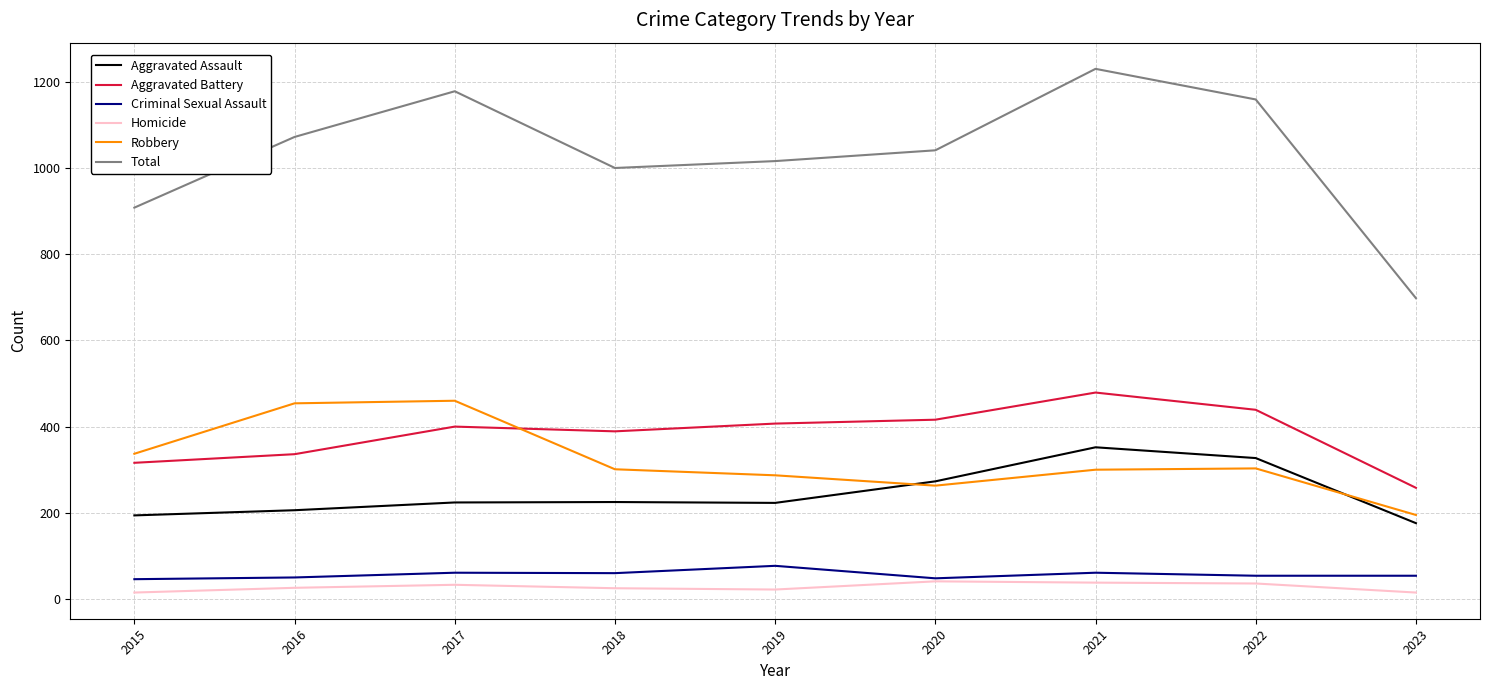

The Homicide series shows 38 at 2021. True or false?

True